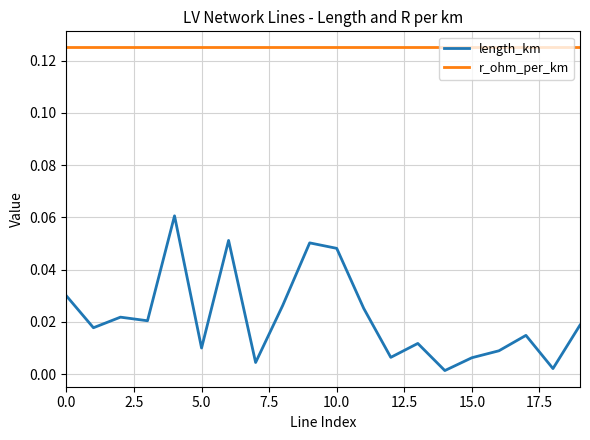

What are all the series names shown in the legend?

length_km, r_ohm_per_km